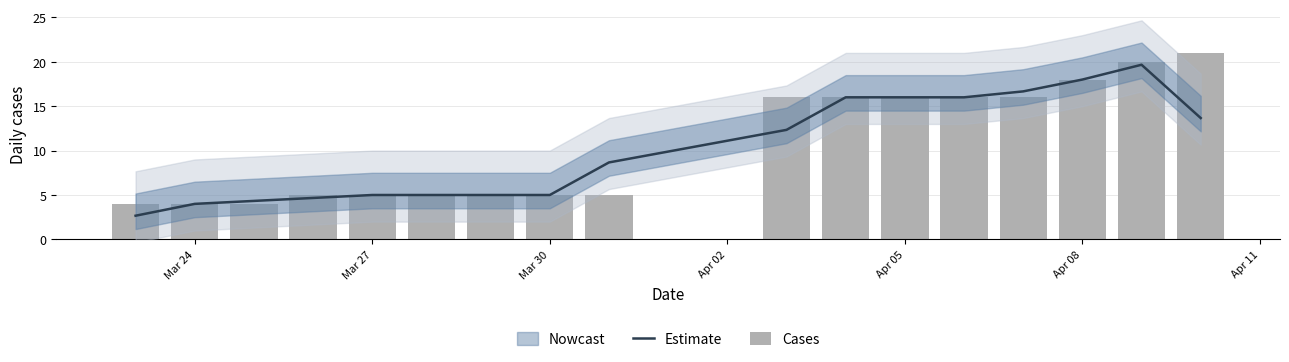

Are the bars horizontal?

No